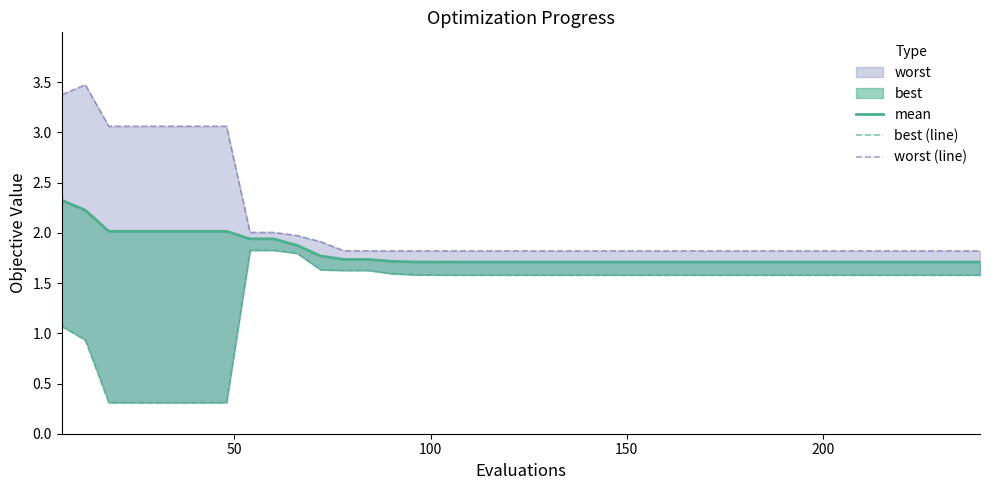

True or false: best (line) and worst (line) intersect in this chart.

False